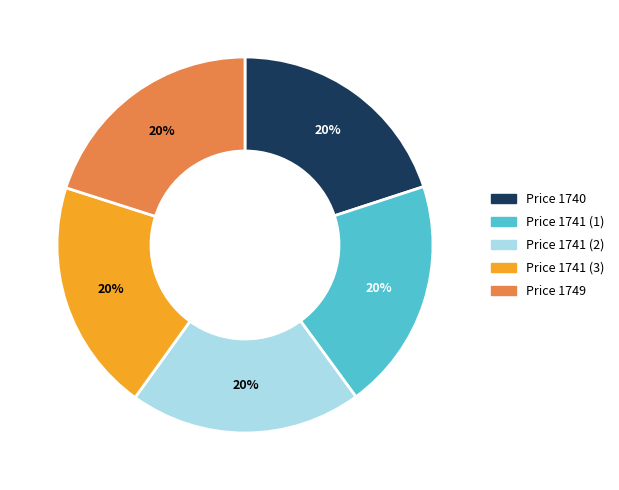

Is it true that Price 1749 is 20% of the pie?

True